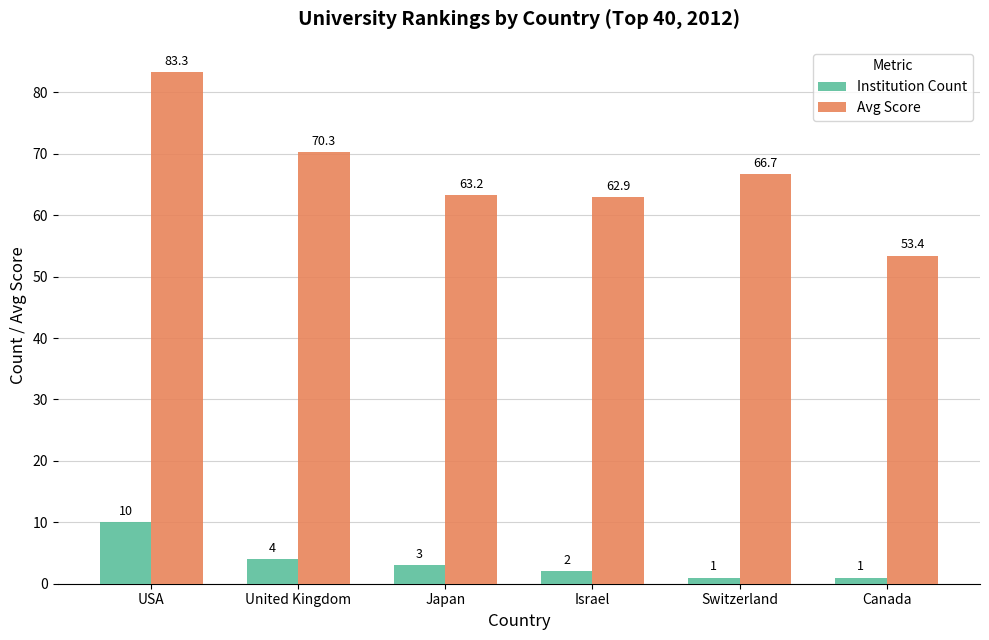

Count the number of categories in the chart.

6